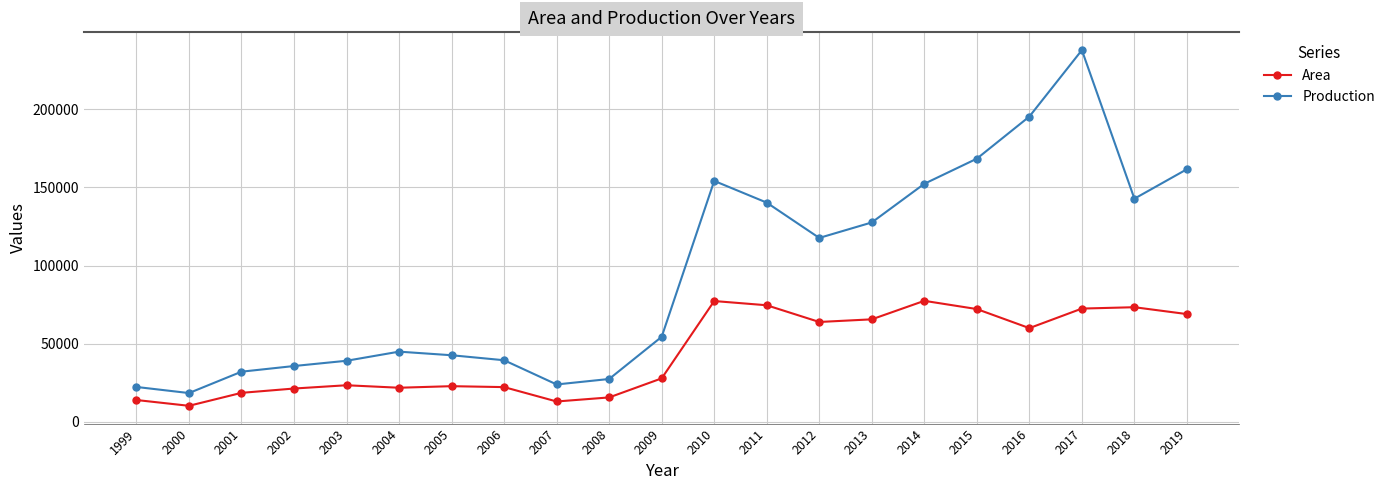

At 2004, list the series in order from largest to smallest.

Production, Area